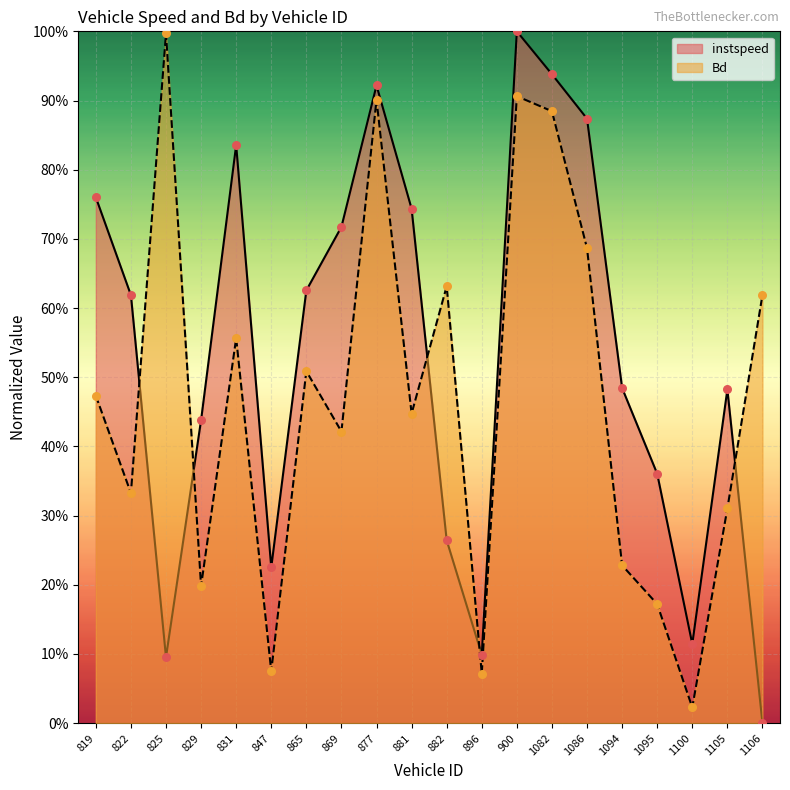

At which category is the sum across all series the highest?

900